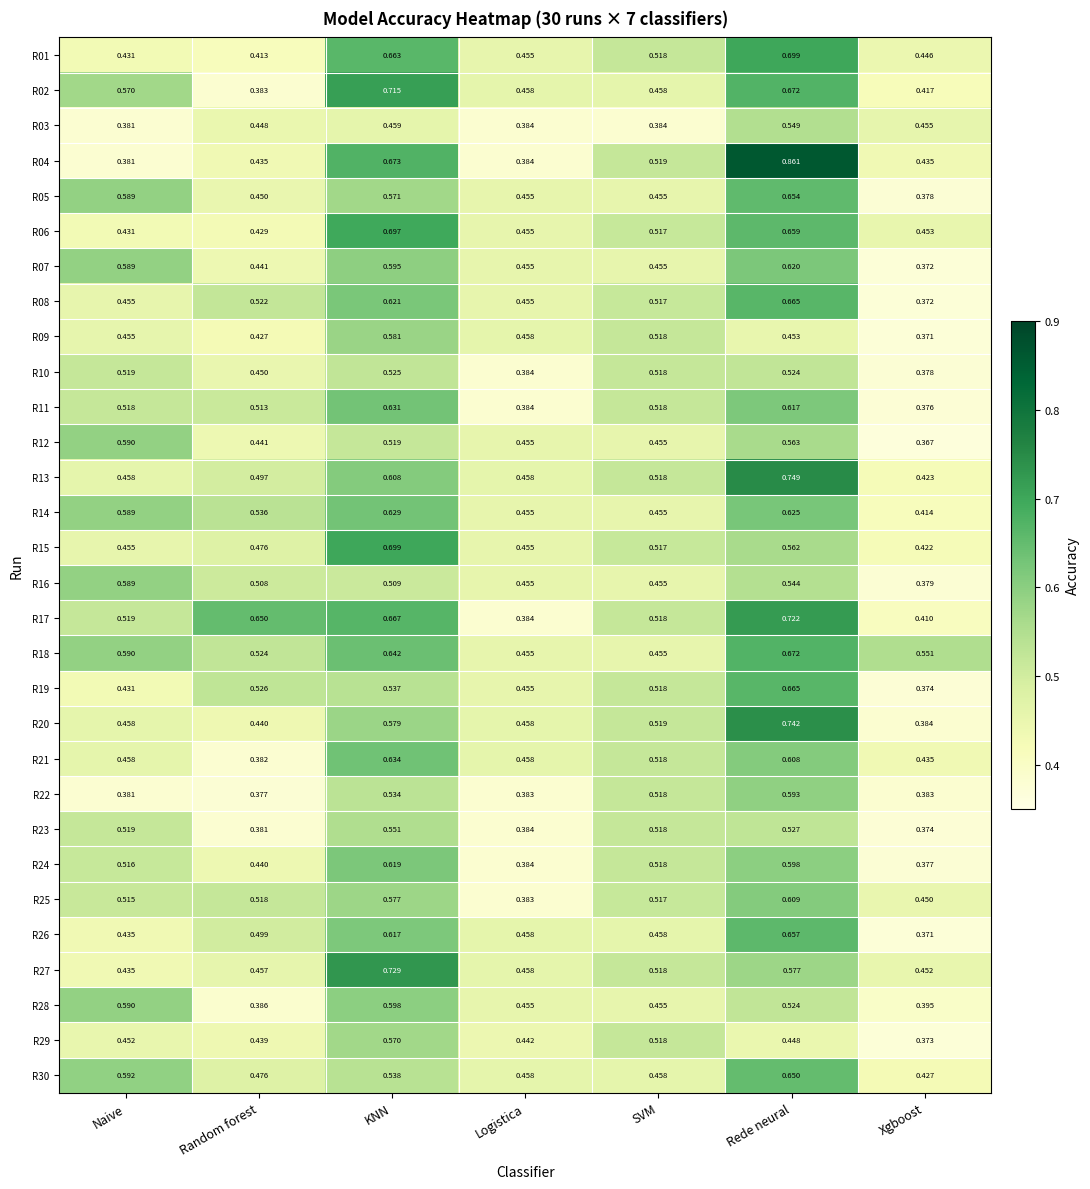

Where is R26 nearest to the value 0?

Xgboost